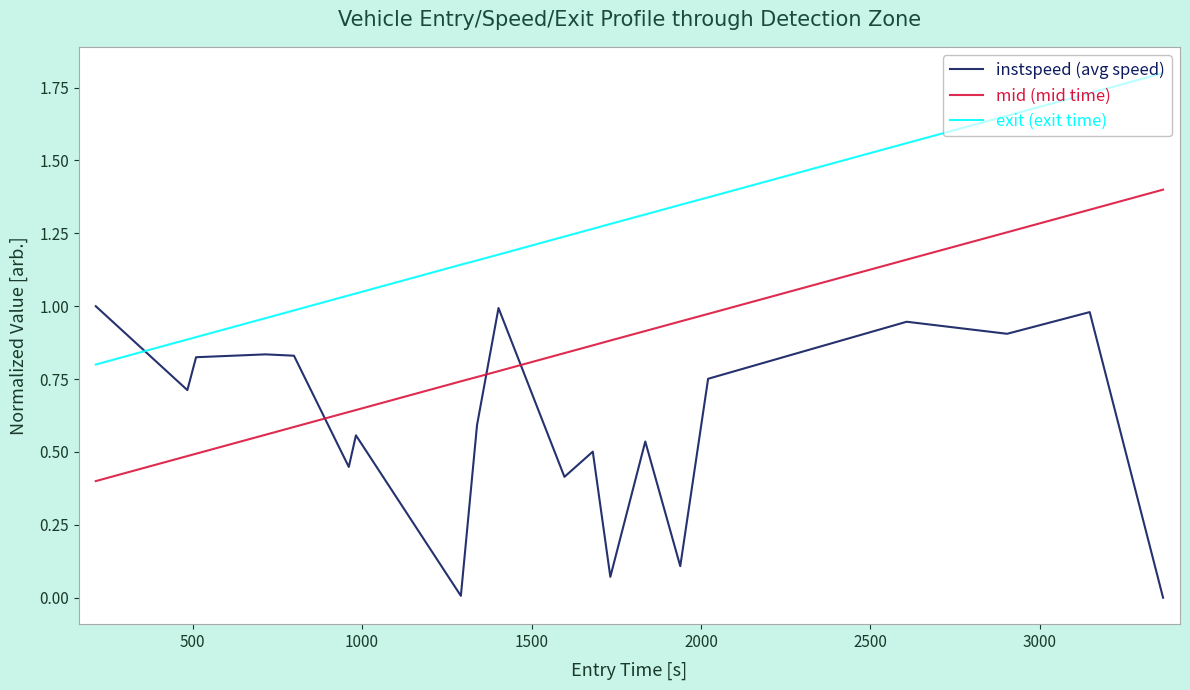

What is the maximum value shown in the chart?

1.8